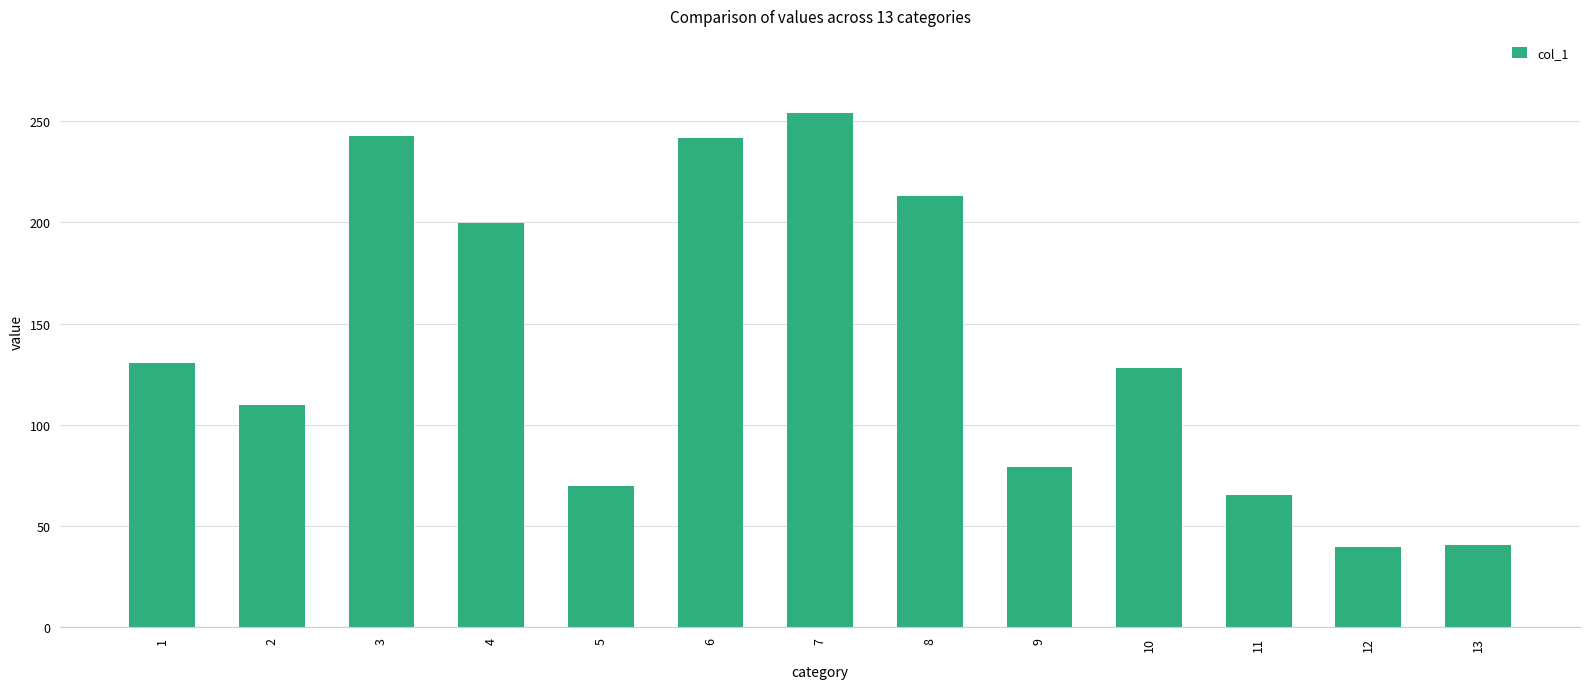

Which has a higher value, 6 or 8?

6